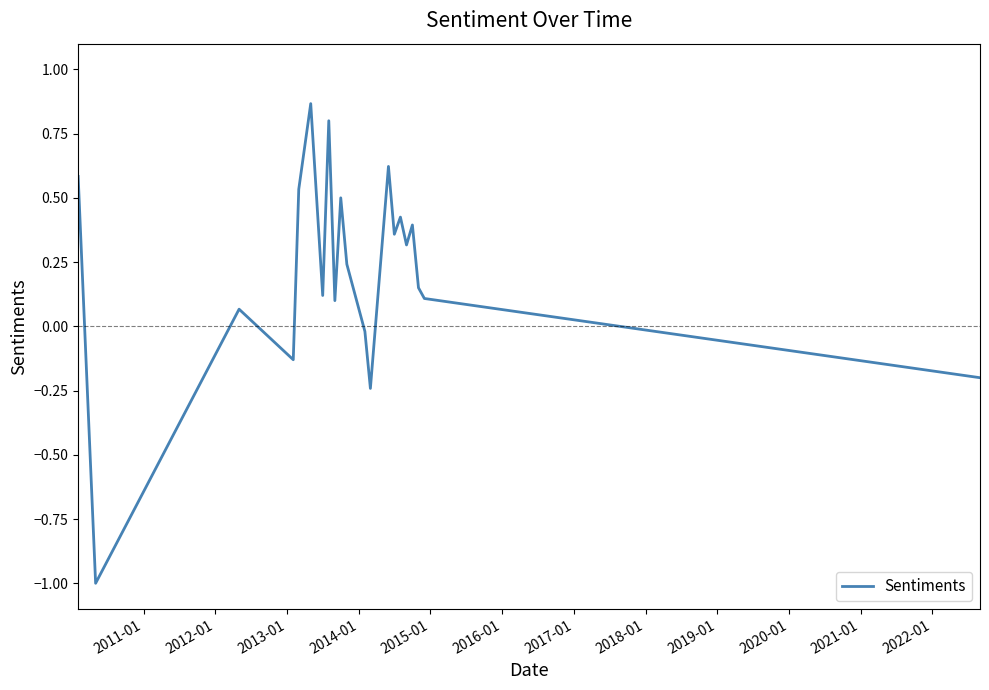

Does the chart have visible grid lines?

No